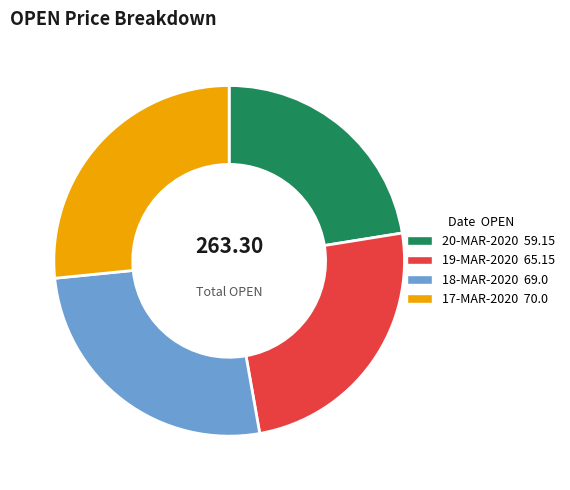

Does any single category account for the majority?

No